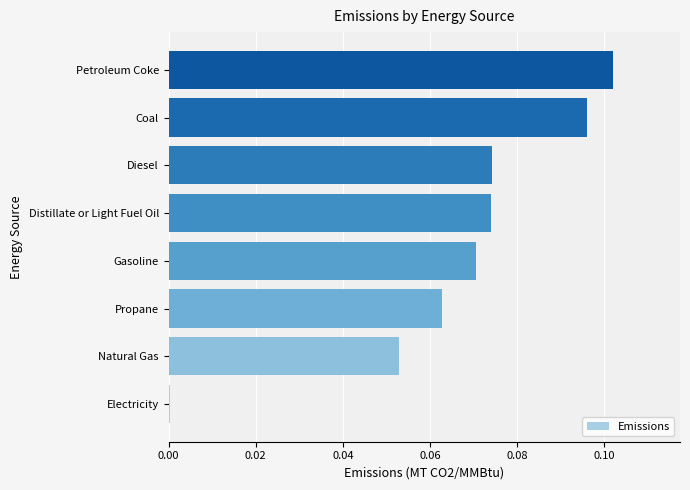

The chart shows a value of 0.0 at Diesel. True or false?

False